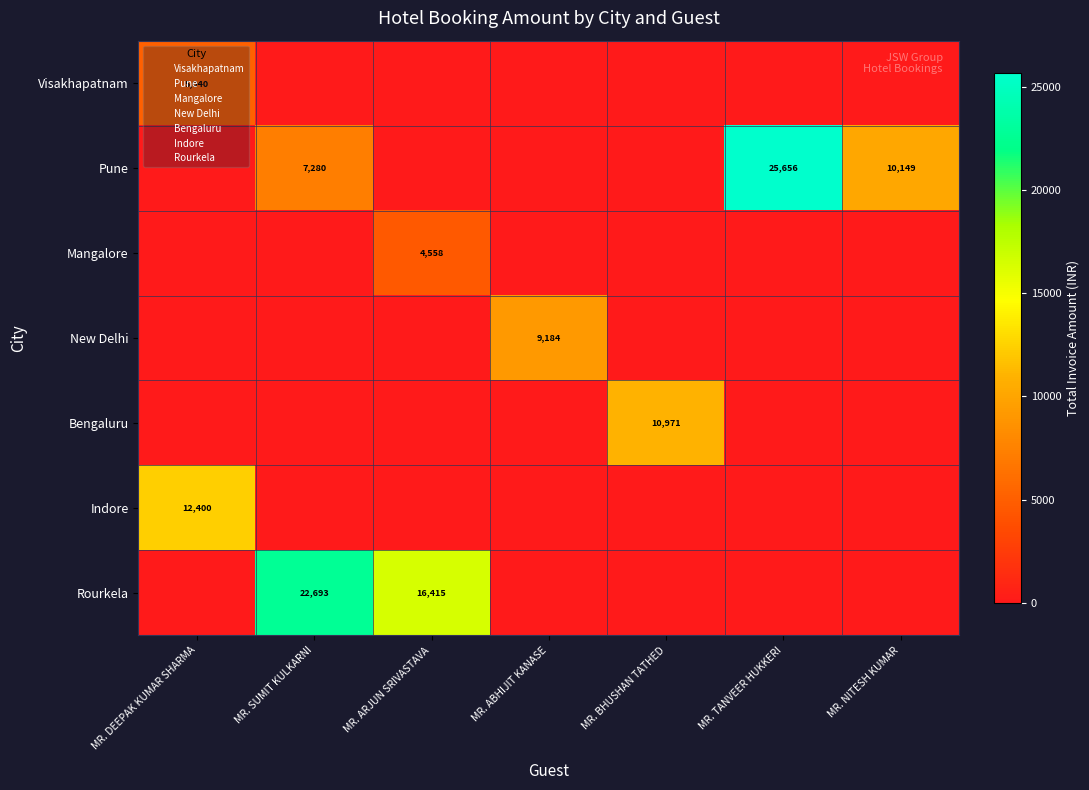

The Pune series shows 25656 at MR. TANVEER HUKKERI. True or false?

True